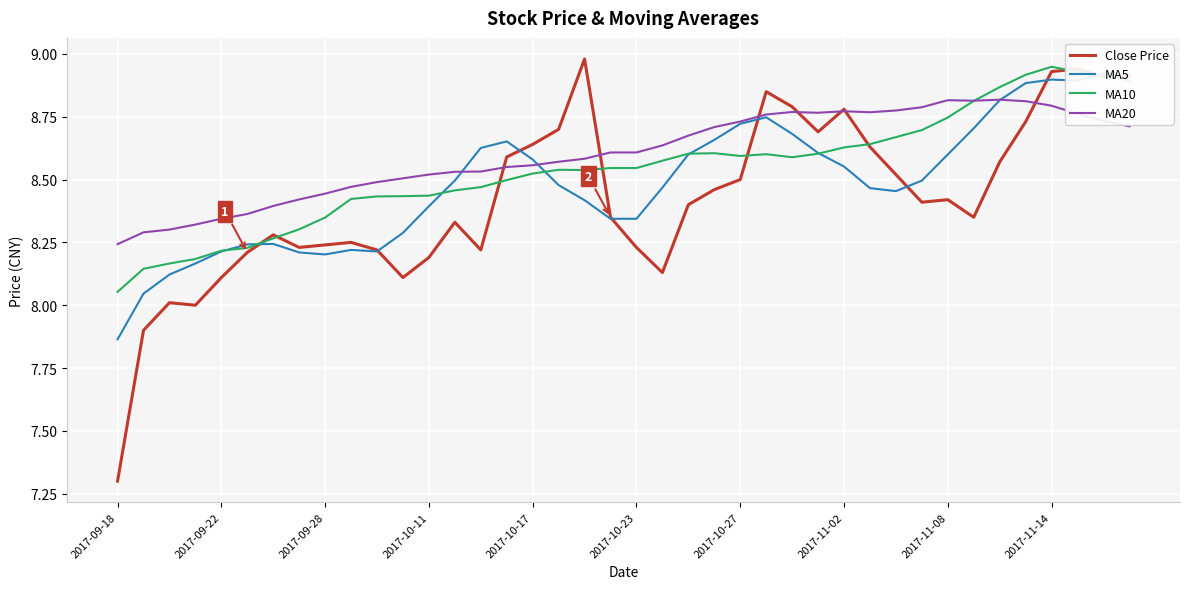

How many lines are shown in the chart?

4